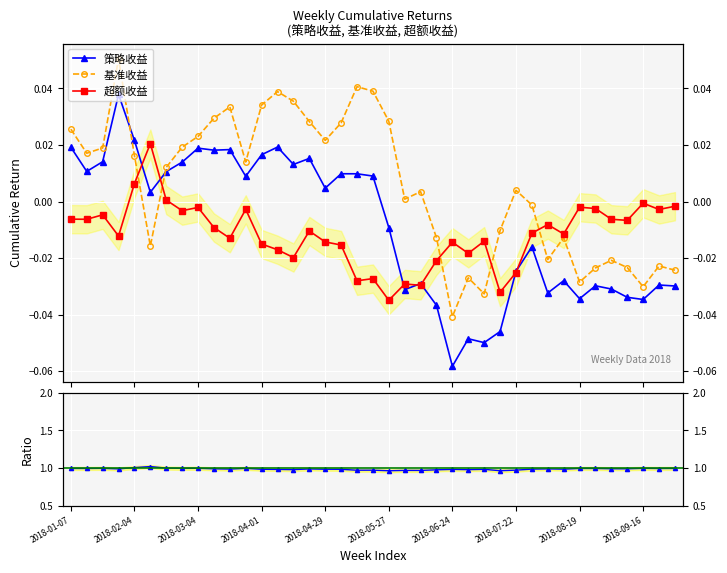

What position from the left is 2018-04-01?

13